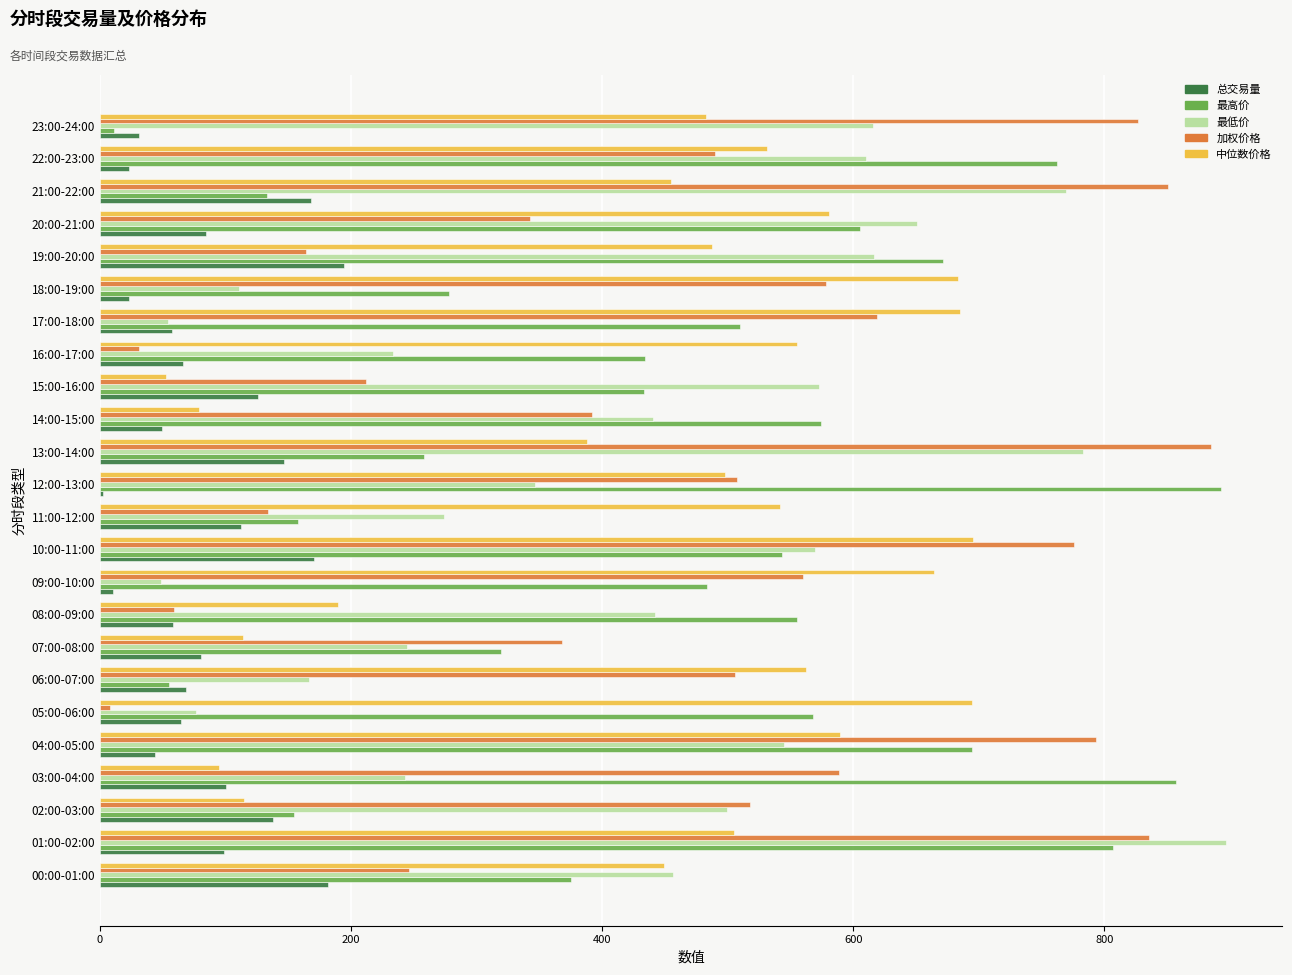

How many values in the 最低价 series exceed 456?

12